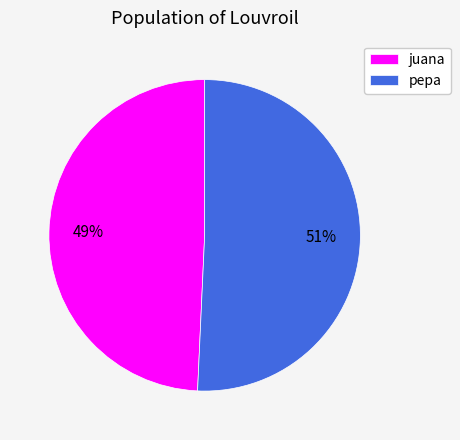

Is it true that juana is 49% of the pie?

True